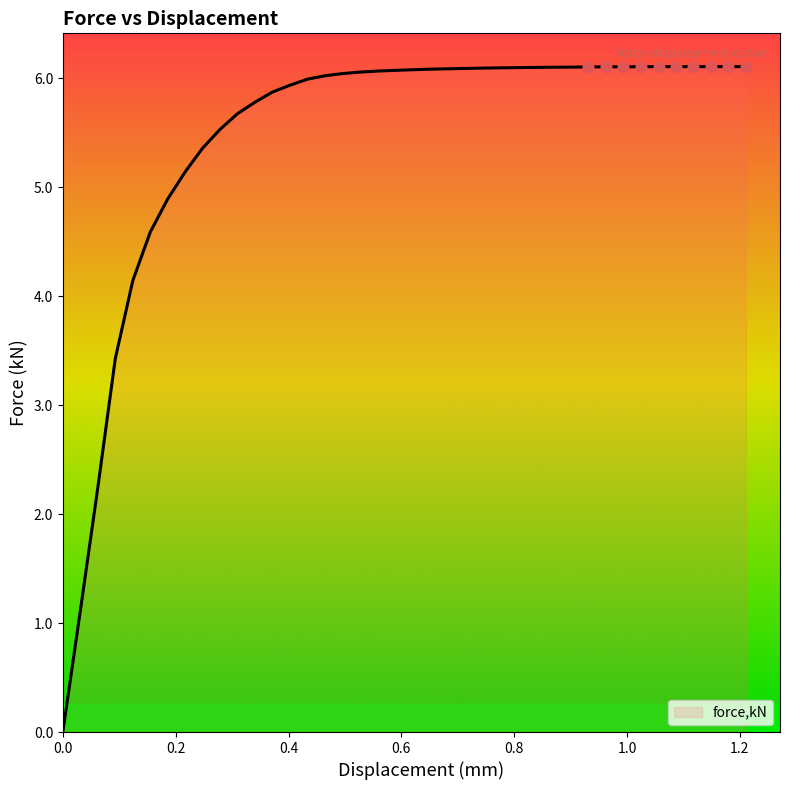

What is the maximum value shown in the chart?

6.1